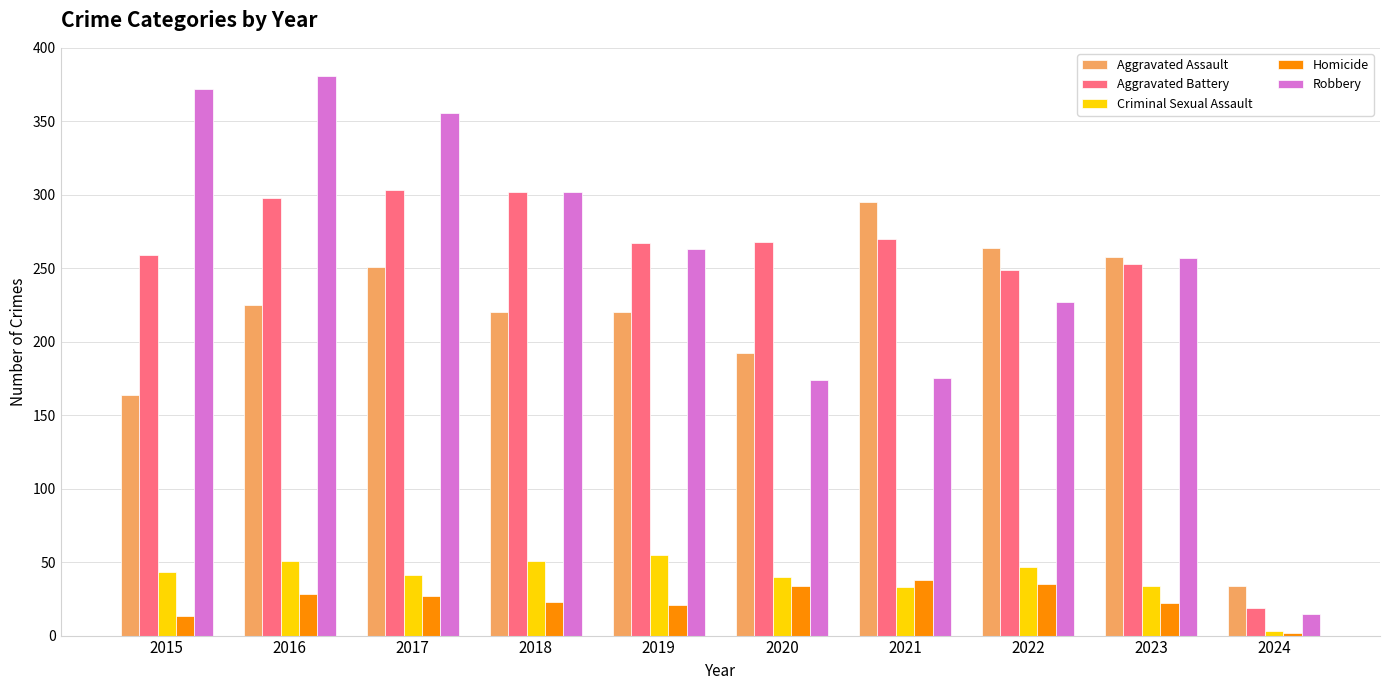

Where does the Aggravated Battery series first go above 268?

2016